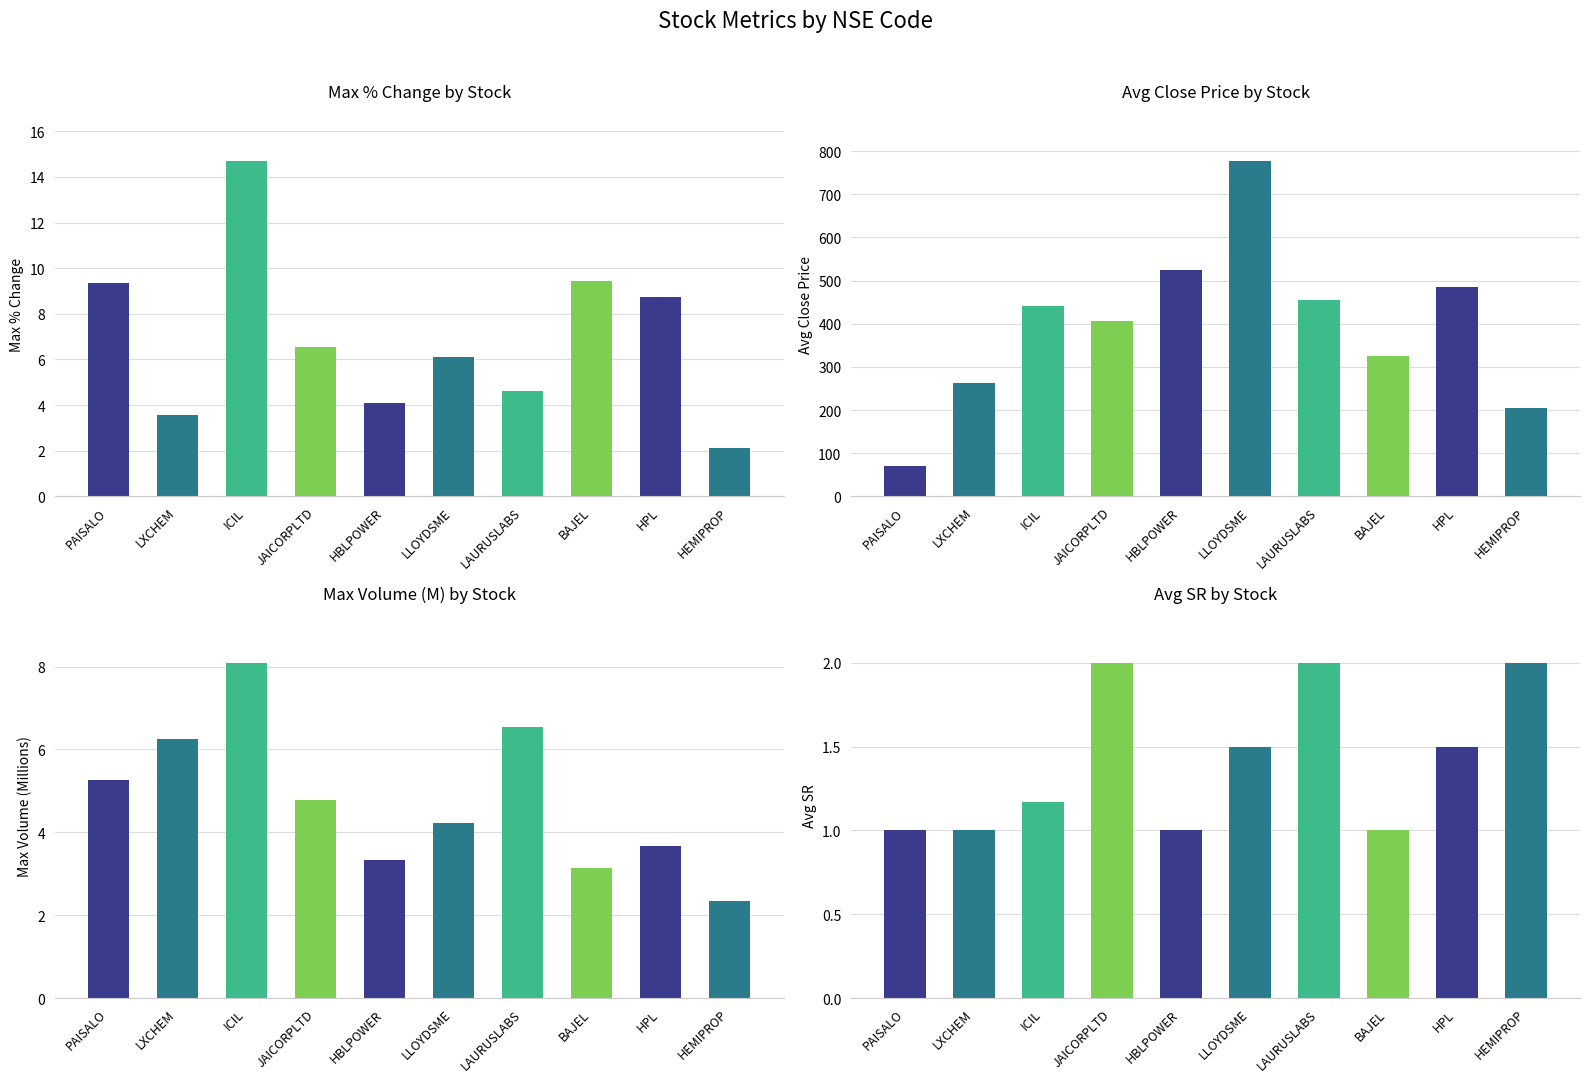

Is the value of avg_close at LXCHEM greater than the value of max_volume_M at ICIL?

Yes